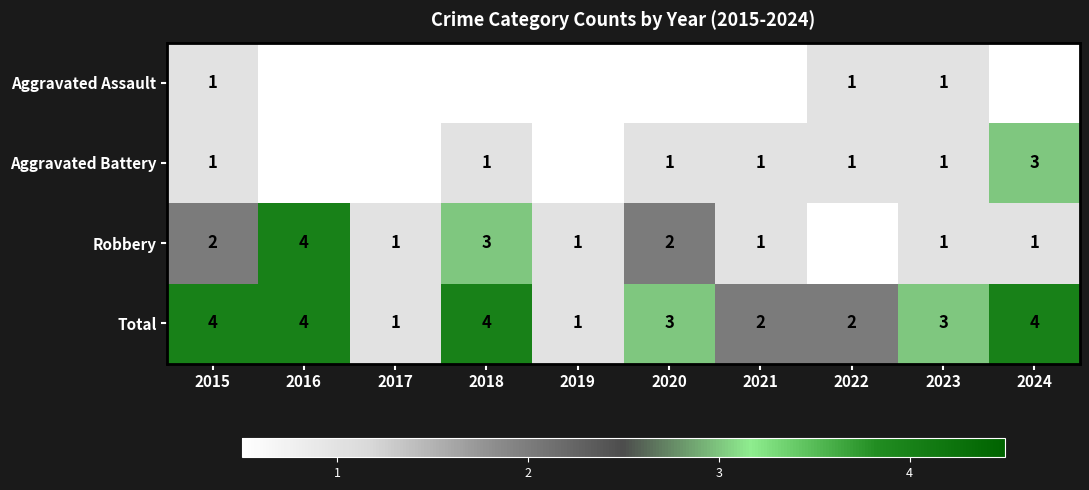

The value of Total at 2023 is 3. True or false?

True